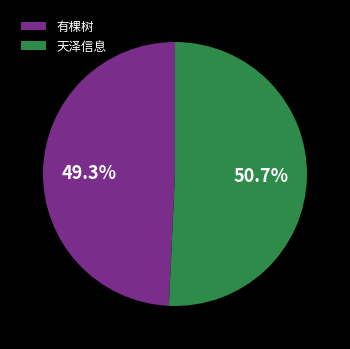

Combined, do 有棵树 and 天泽信息 account for over 50%?

Yes